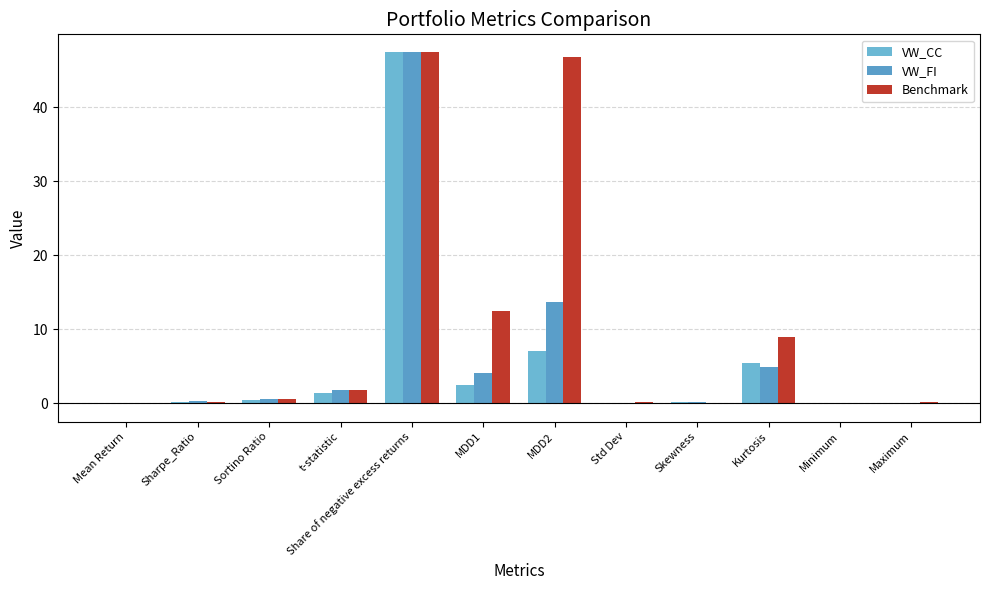

The Benchmark series shows -0.1 at Skewness. True or false?

True